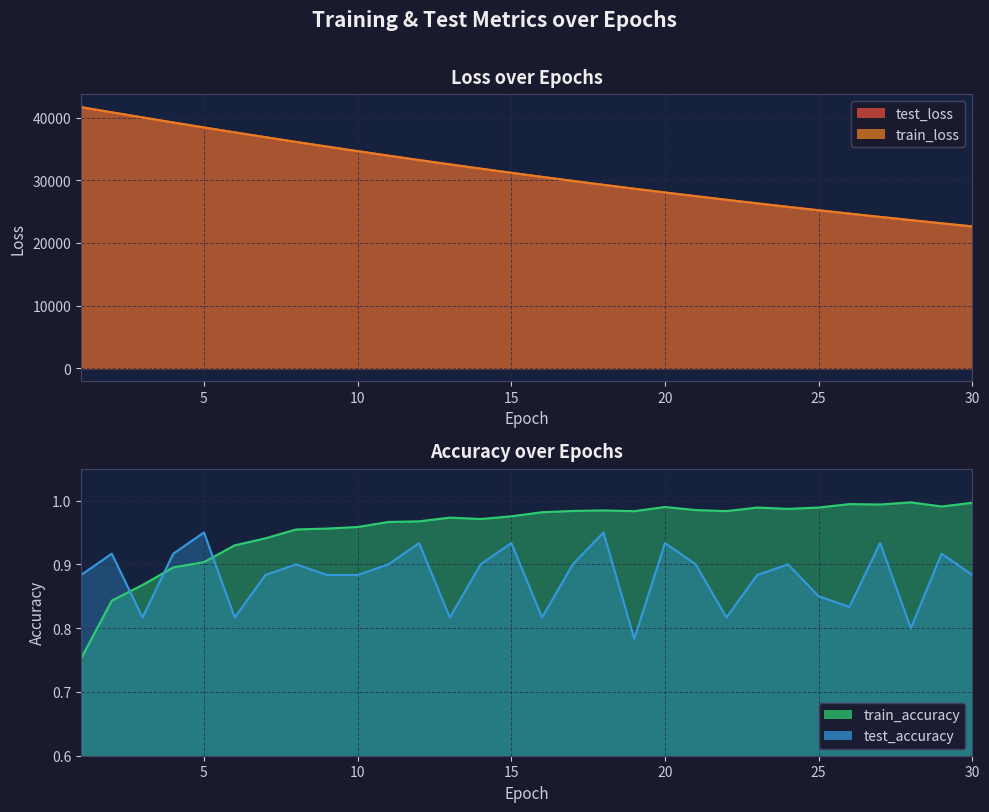

How many lines are shown in the chart?

4